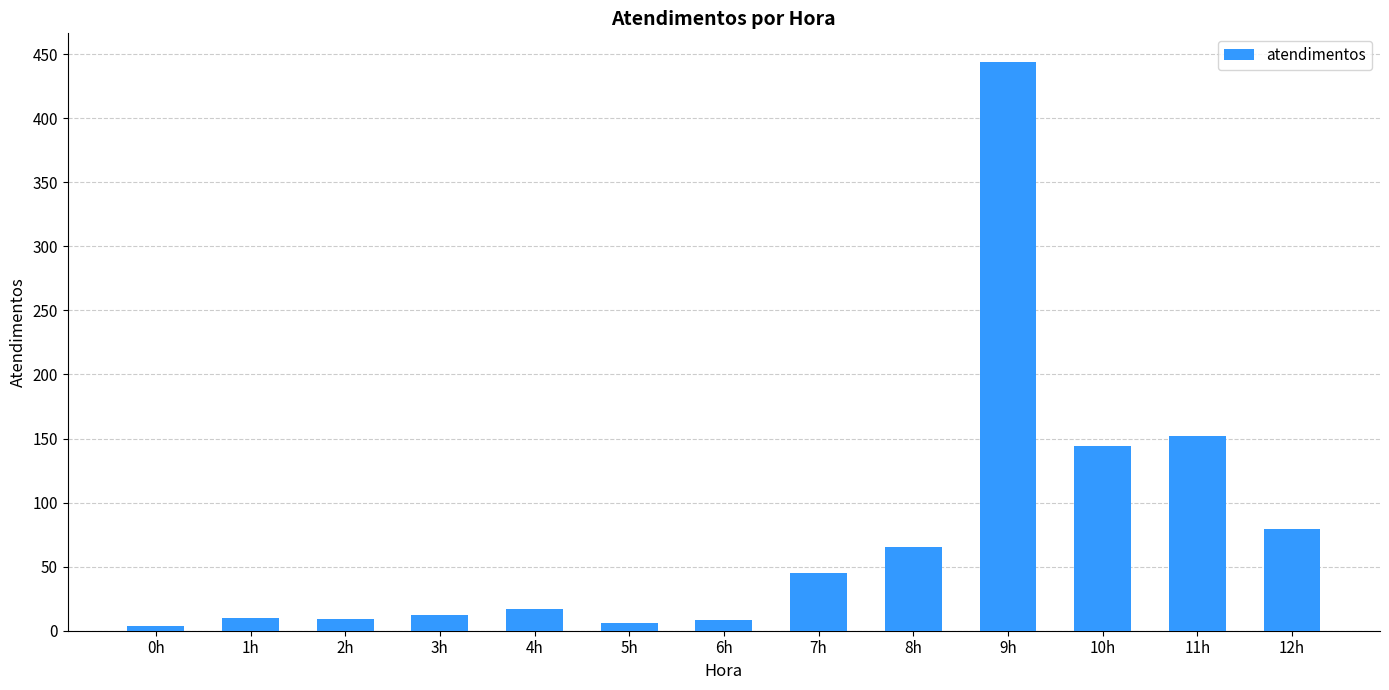

Which category has the highest value across all series?

9h